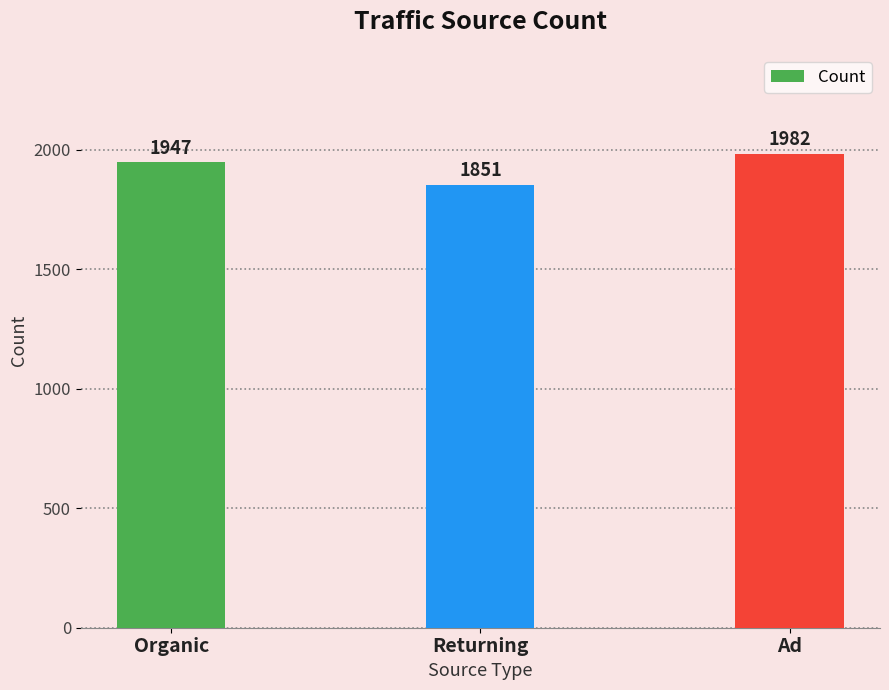

At which category does the chart reach its minimum across all series?

Returning